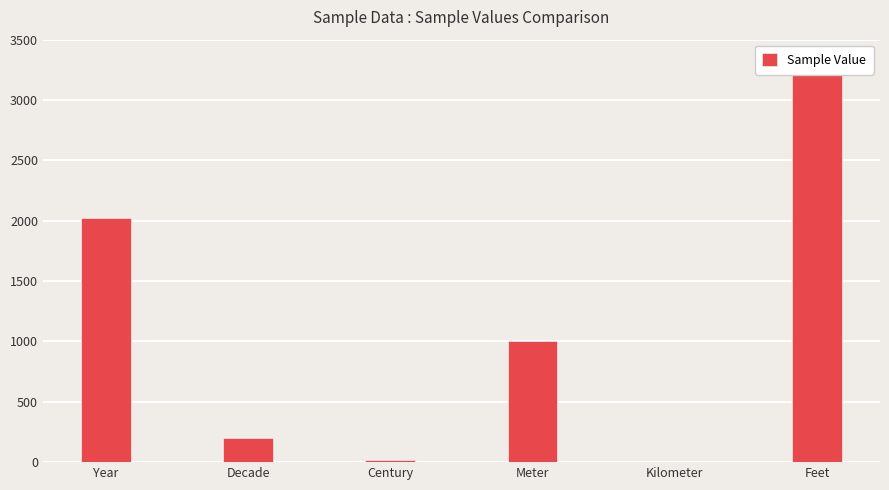

What is the value of the 5th bar from the left?

1.0